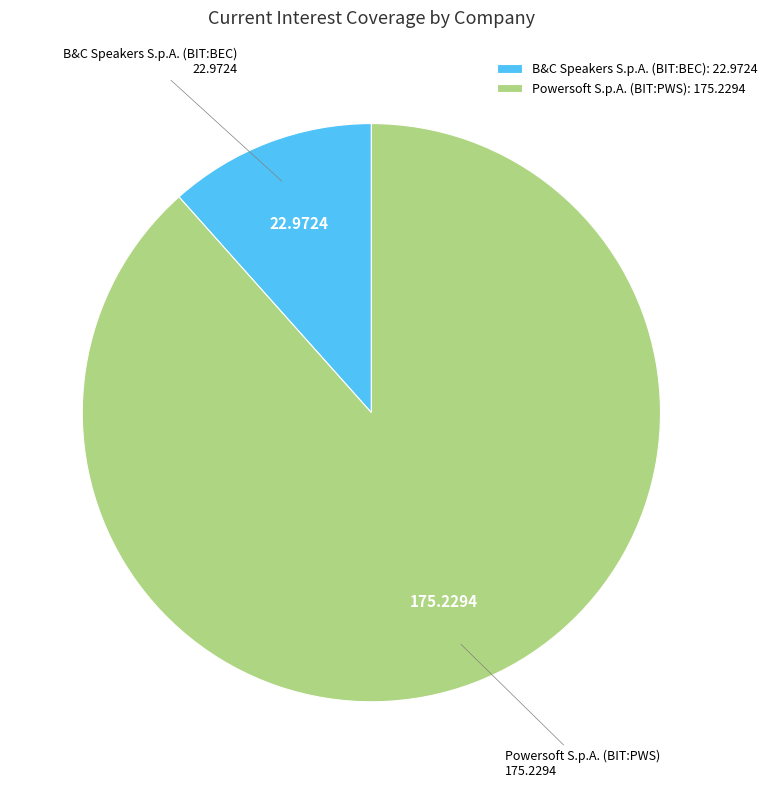

Which has a higher value, Powersoft S.p.A. (BIT:PWS) or B&C Speakers S.p.A. (BIT:BEC)?

Powersoft S.p.A. (BIT:PWS)